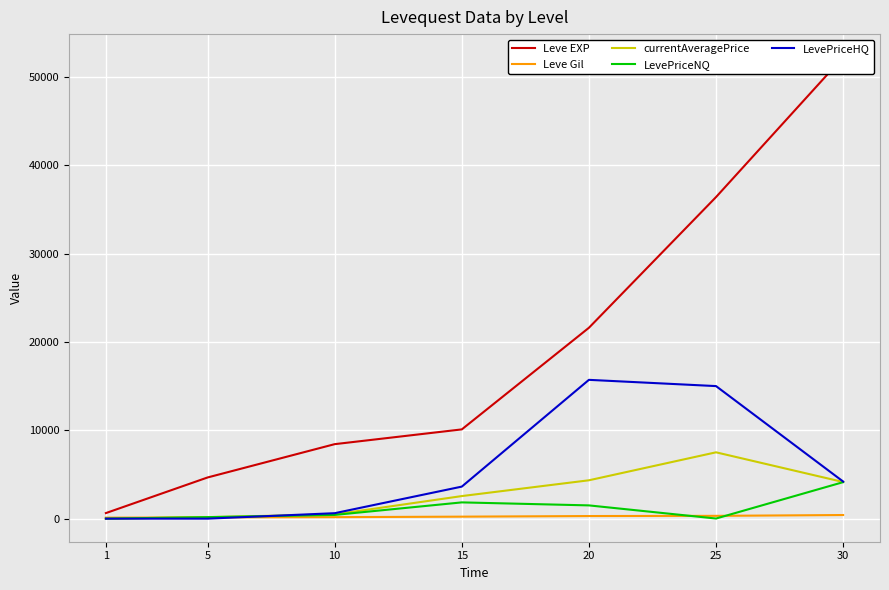

At 20, list the series in order from largest to smallest.

Leve EXP, LevePriceHQ, currentAveragePrice, LevePriceNQ, Leve Gil